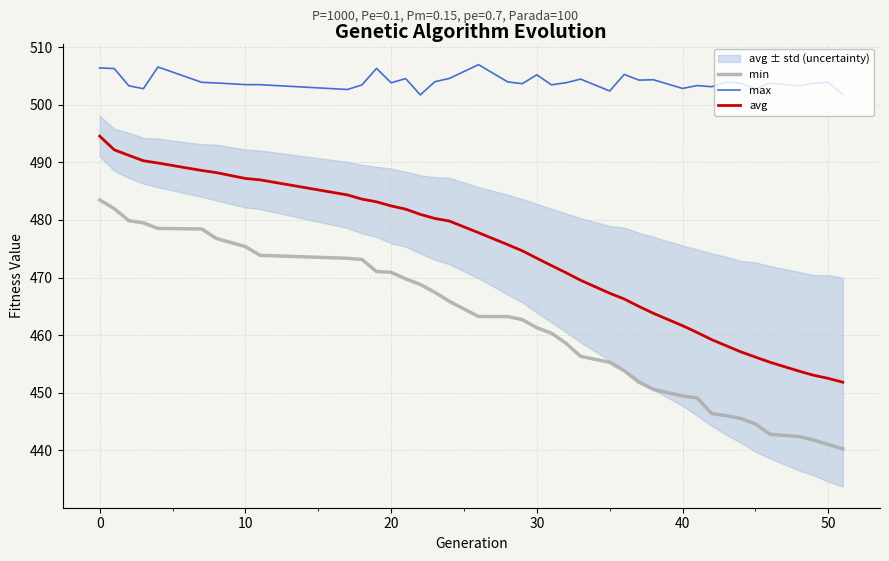

True or false: min has more than 1 points higher than both neighbors.

False